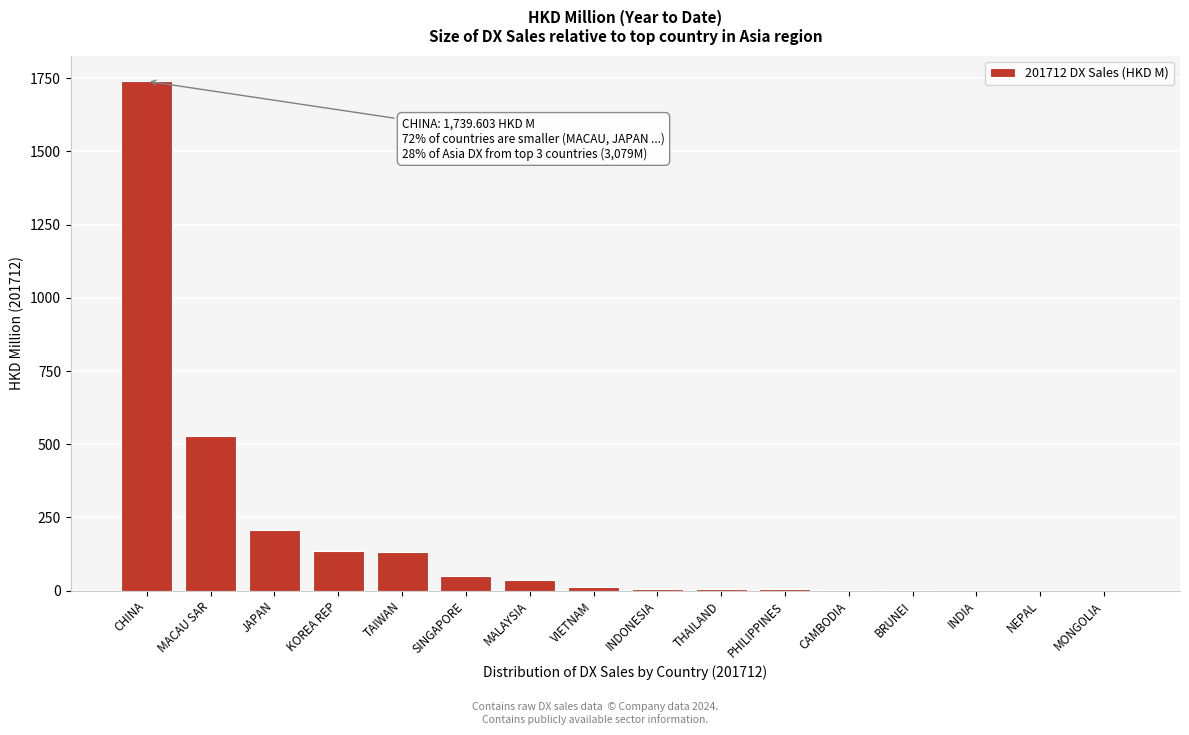

Which label corresponds to the largest value in the chart?

CHINA